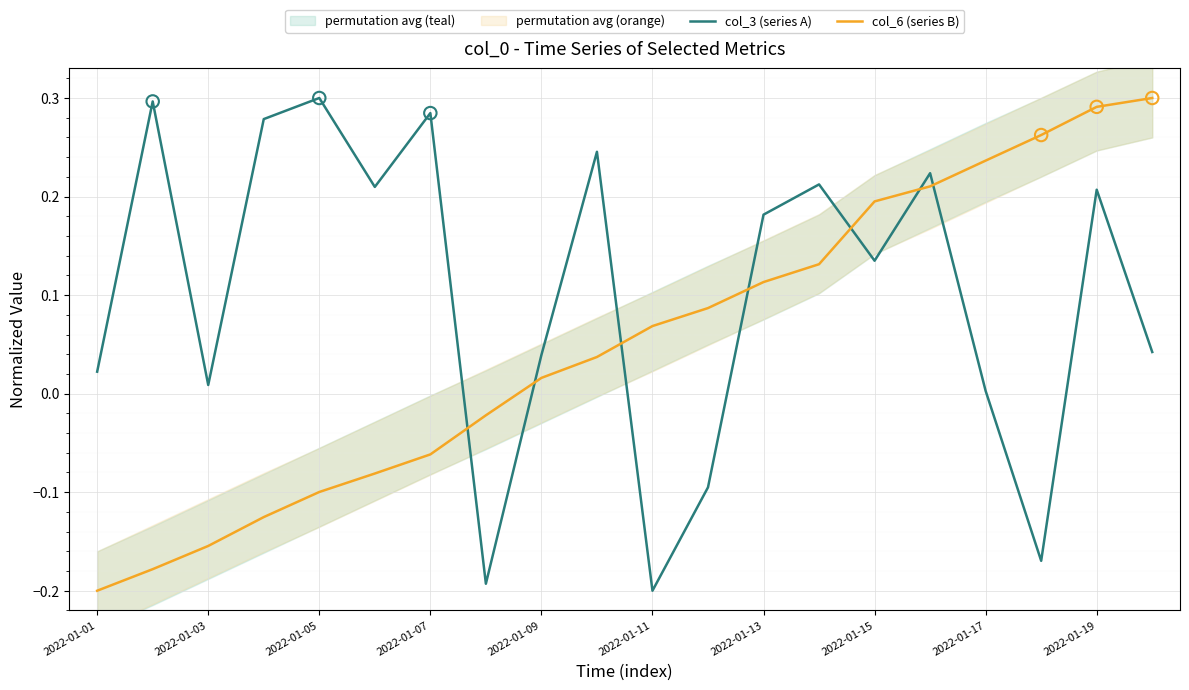

What are all the series names shown in the legend?

col_3 (series A), col_6 (series B)